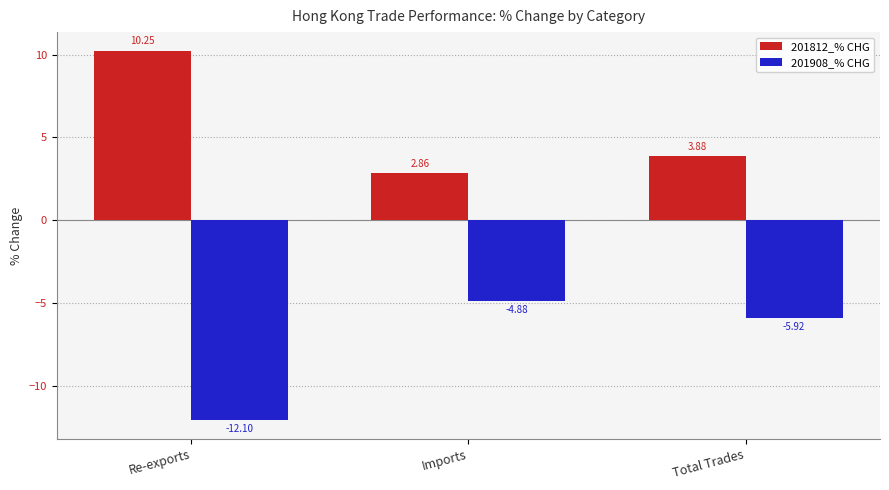

What is the greatest value displayed?

10.2